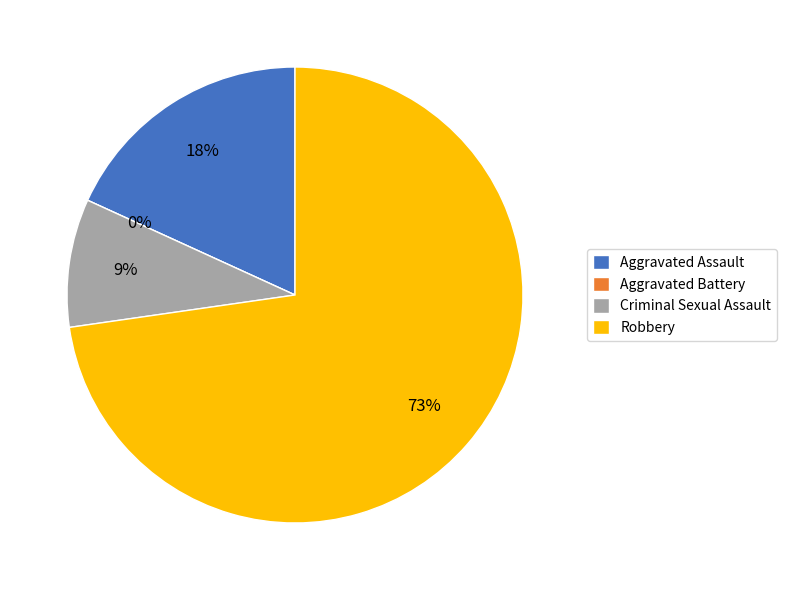

Is the sum of Robbery and Aggravated Battery greater than half?

Yes